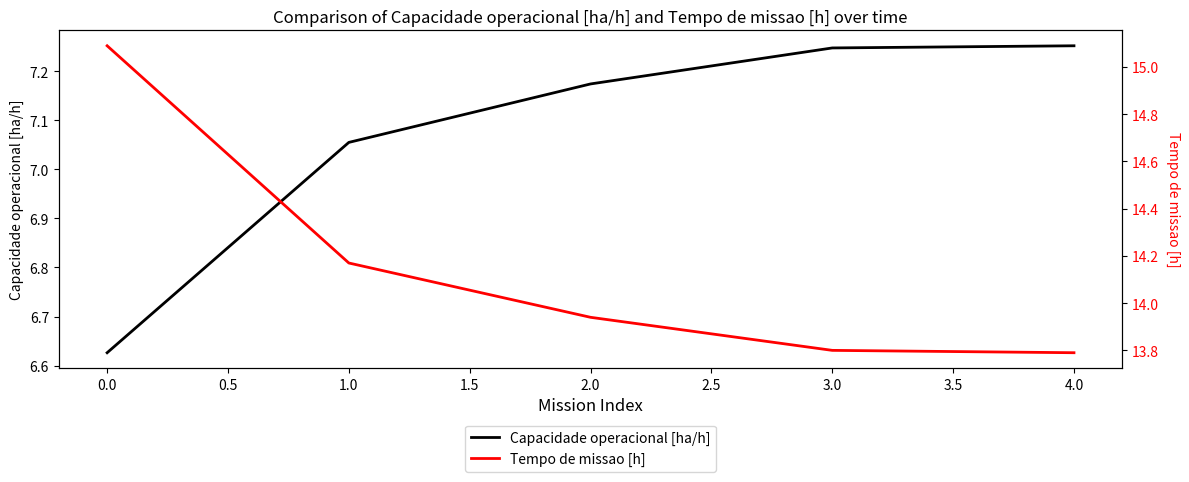

True or false: Capacidade operacional [ha/h] has a value of 3.7 at 4.0.

False